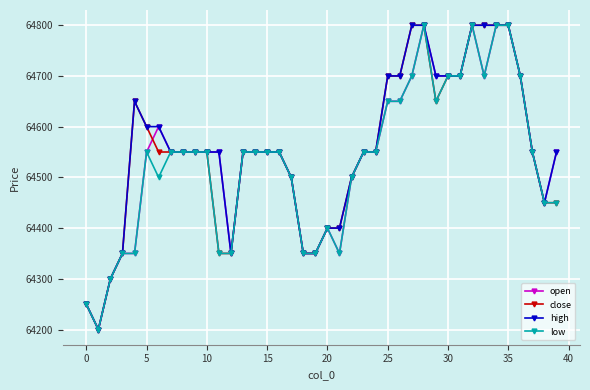

Rank the series by their average value, from lowest to highest.

low, open, close, high